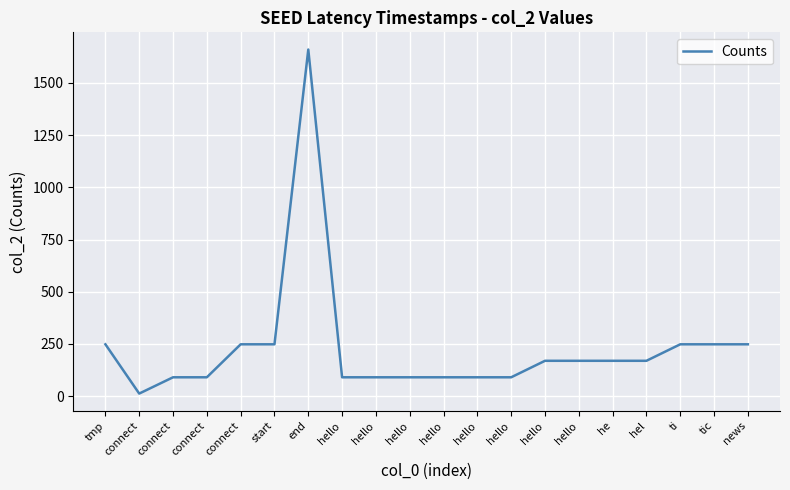

What is the change in value from hello to ti?

+158